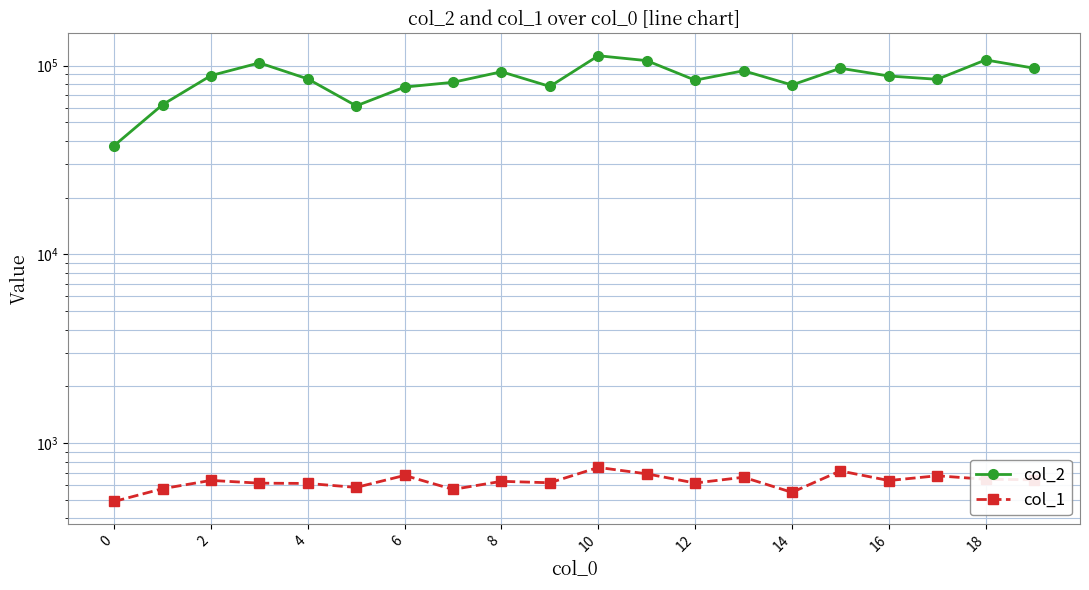

At 12, list the series in order from largest to smallest.

col_2, col_1